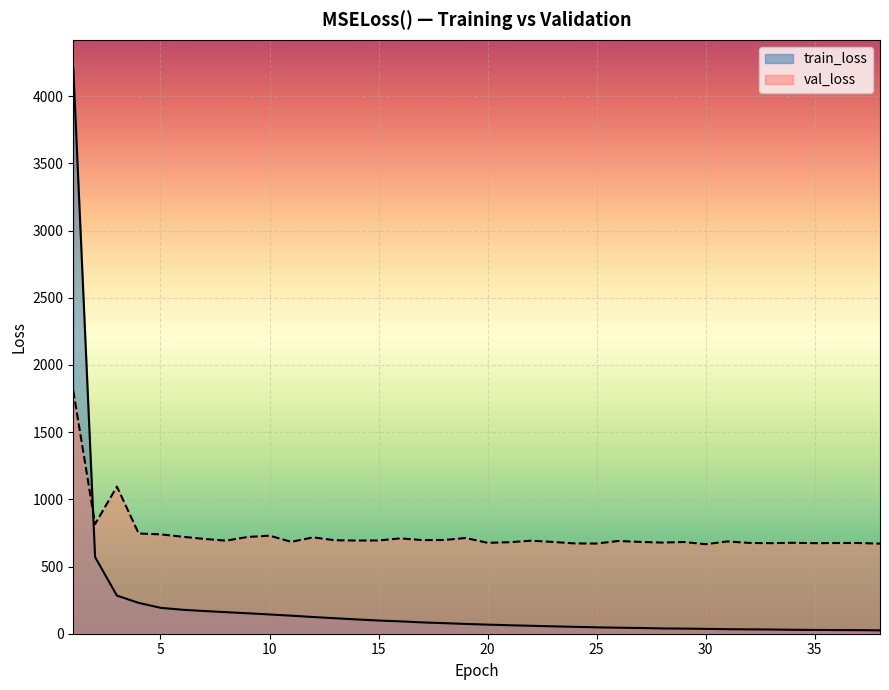

Reading left to right, what are all the values shown in this chart?

train_loss: 4209.2	570.7	283.8	229.6	192.9	178.5	168.8	160.5	152.1	143.4	134.3	124.3	115.1	106.4	98.4	91.8	84.2	78.7	72.8	67.7	63.1	59.0	55.0	51.2	47.5	44.9	42.5	39.4	38.0	36.1	33.7	32.4	31.4	29.2	28.3	27.1	26.5	25.2
val_loss: 1808.5	816.0	1095.3	745.8	739.6	721.9	705.5	692.7	719.9	729.7	683.8	717.0	695.5	693.6	694.1	709.4	696.9	697.4	712.5	676.5	680.9	692.3	683.2	672.1	671.3	690.2	683.4	678.2	682.7	666.3	686.7	675.8	673.9	676.7	674.0	675.0	675.3	670.3